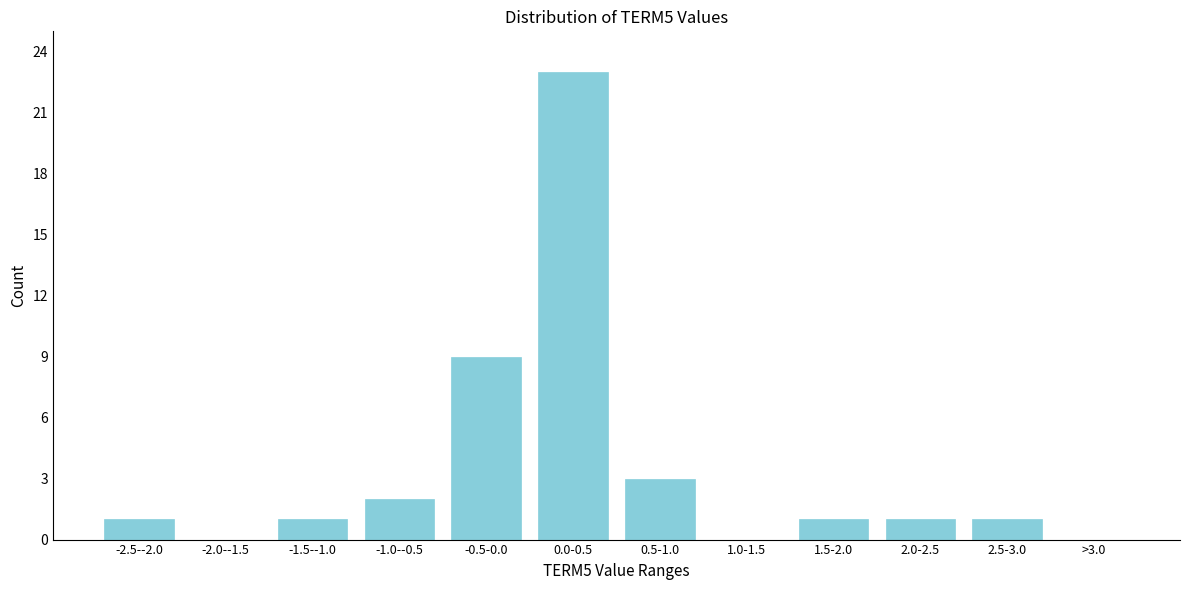

Reading left to right, extract all data points from this chart.

-2.5--2.0=1	-2.0--1.5=0	-1.5--1.0=1	-1.0--0.5=2	-0.5-0.0=9	0.0-0.5=23	0.5-1.0=3	1.0-1.5=0	1.5-2.0=1	2.0-2.5=1	2.5-3.0=1	>3.0=0